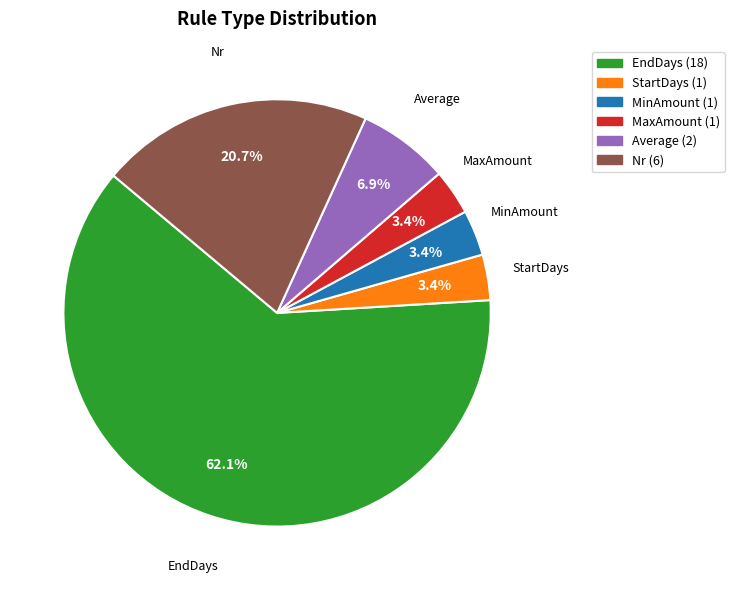

Which slice is the largest?

EndDays